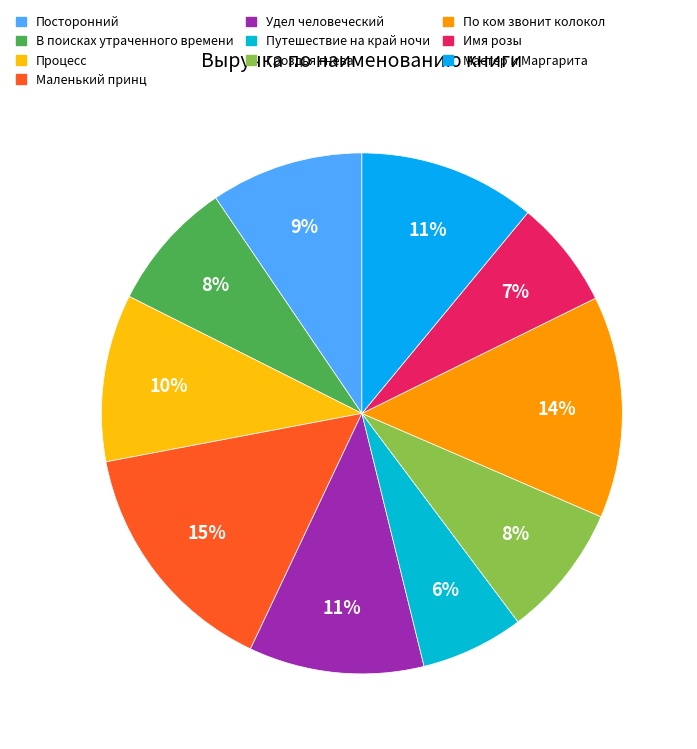

What percentage is NOT represented by Посторонний?

90.5%